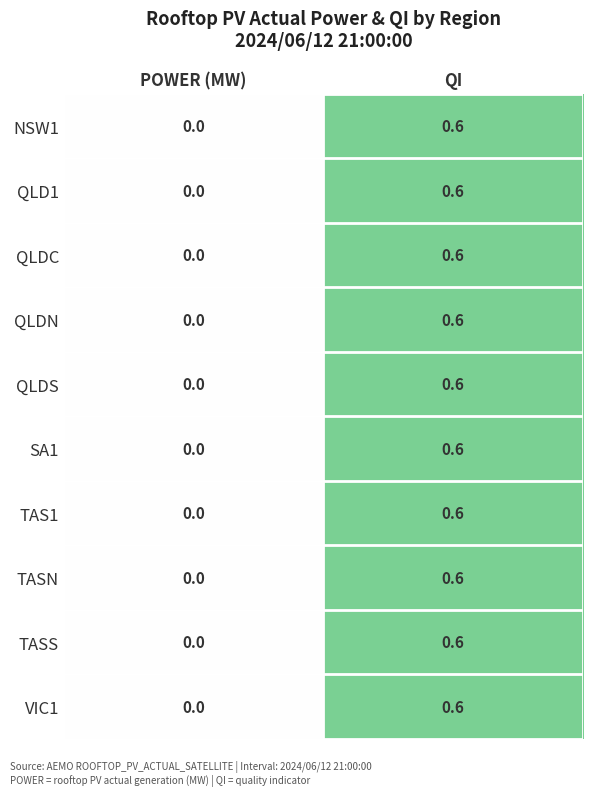

Which label corresponds to the largest value in the chart?

QI